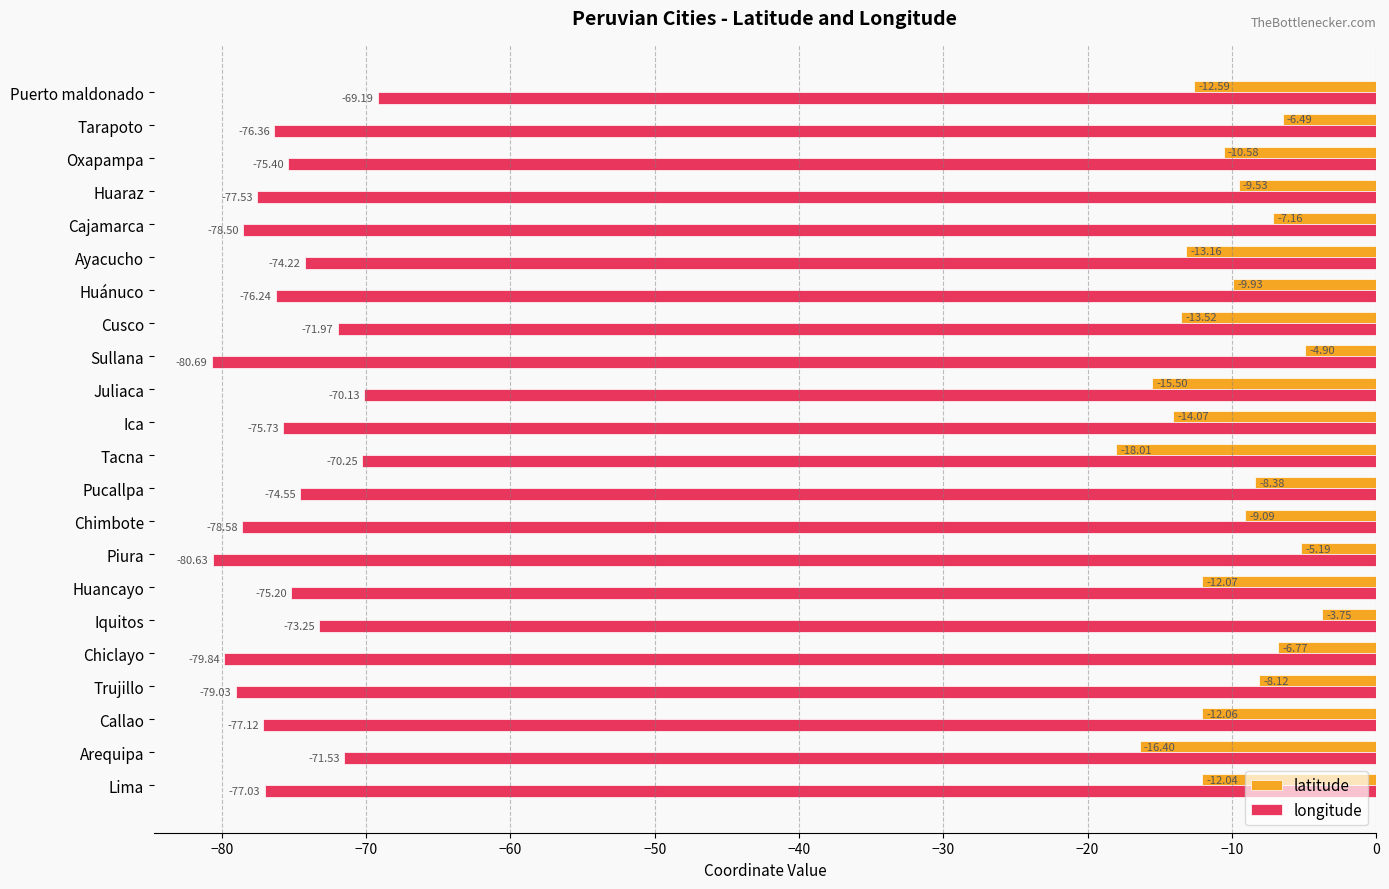

Rank the series at Cajamarca from highest to lowest value.

latitude, longitude